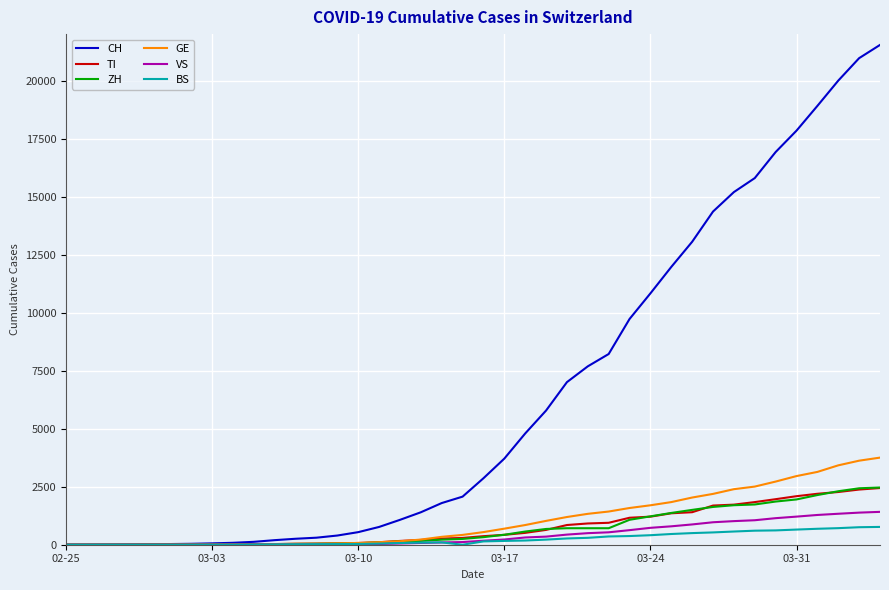

Which series has the largest range (max minus min)?

CH